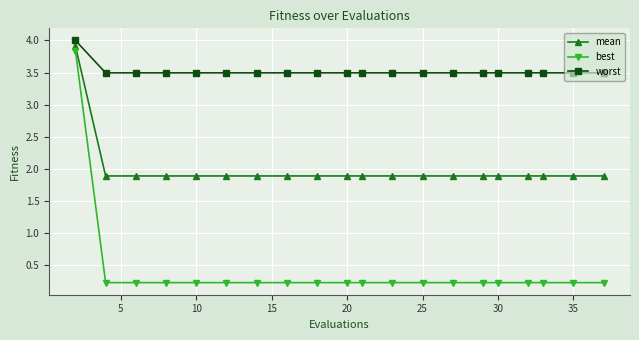

True or false: mean and worst intersect in this chart.

False